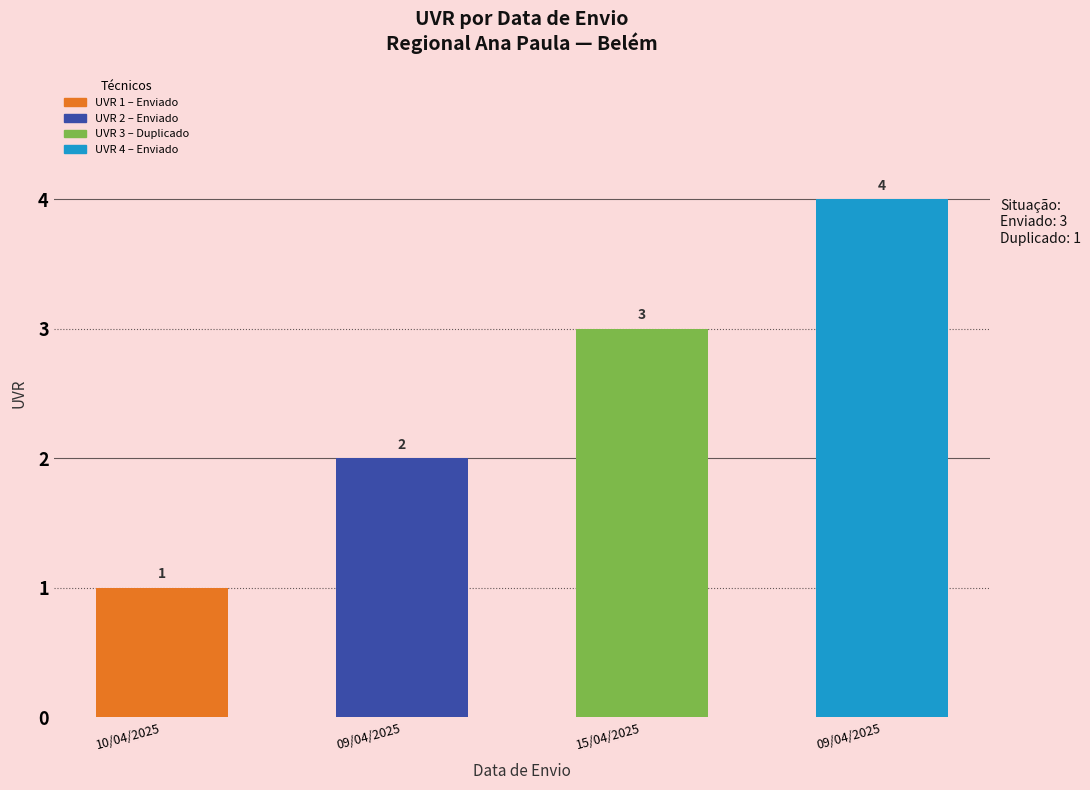

At which label is the value closest to 2?

09/04/2025